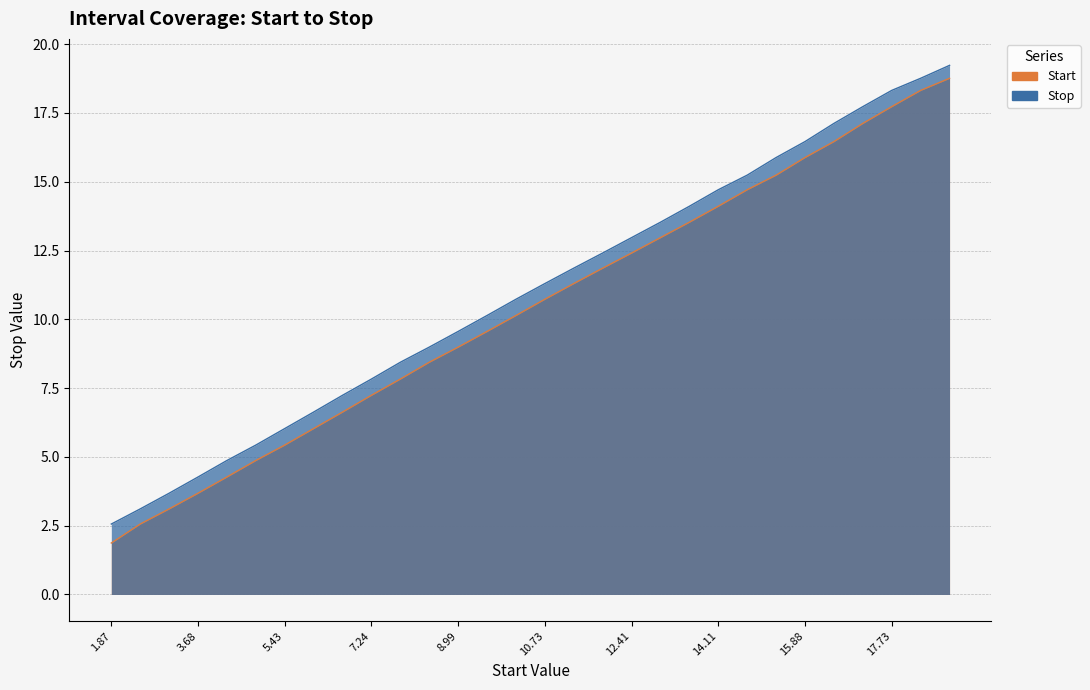

What is the difference between the maximum and minimum values in the Stop series?

16.7